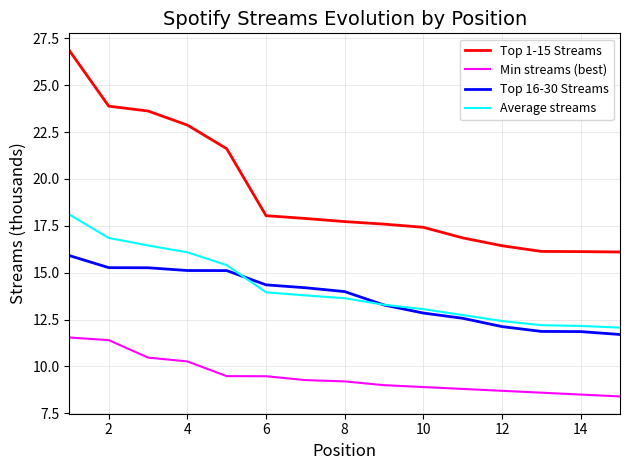

True or false: Top 1-15 Streams and Top 16-30 Streams cross at least once.

False